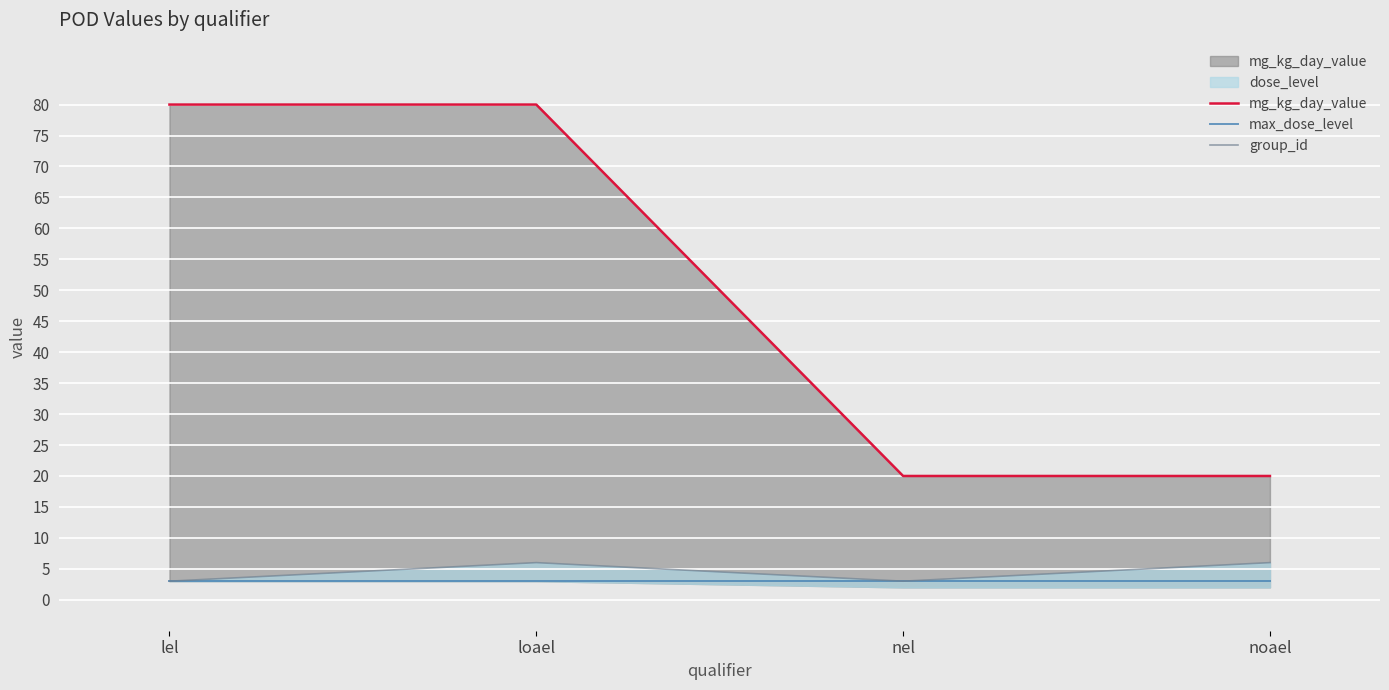

What is the minimum value shown in the chart?

3